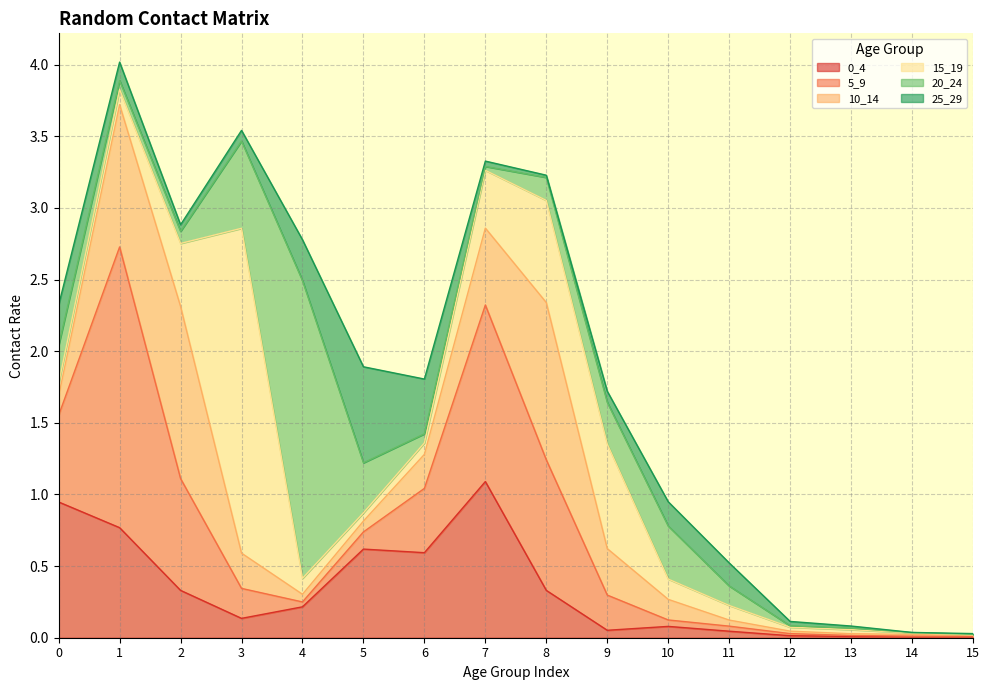

What is the total value across all series at 0?

2.3